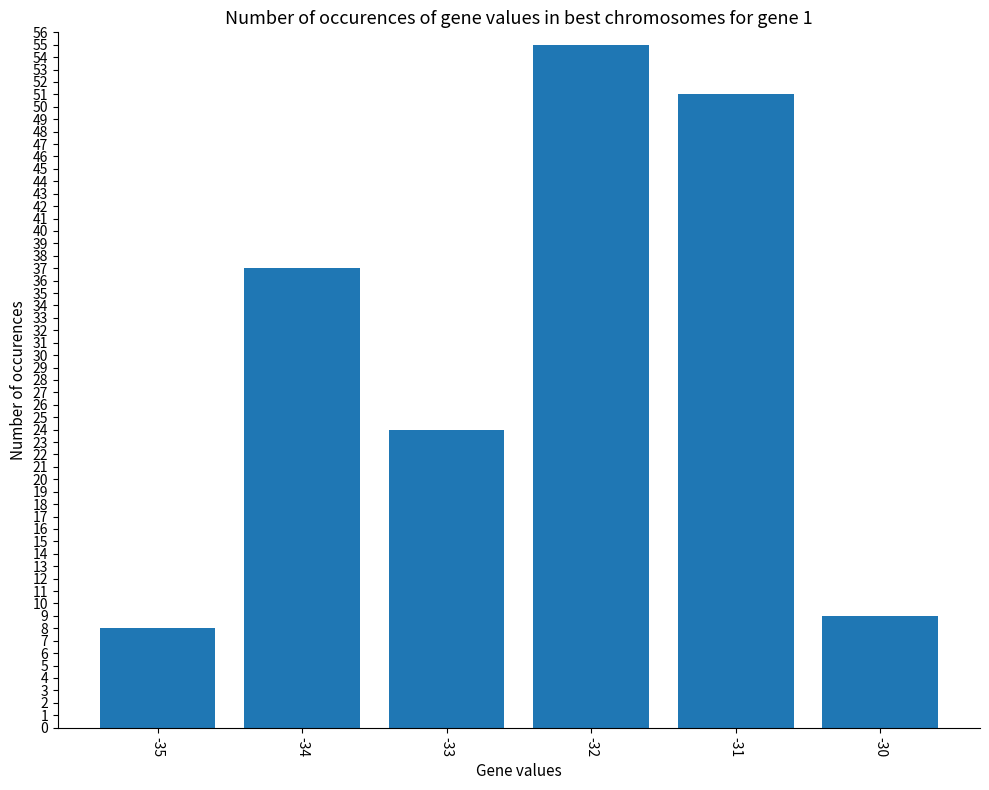

How many data points does each series have?

6